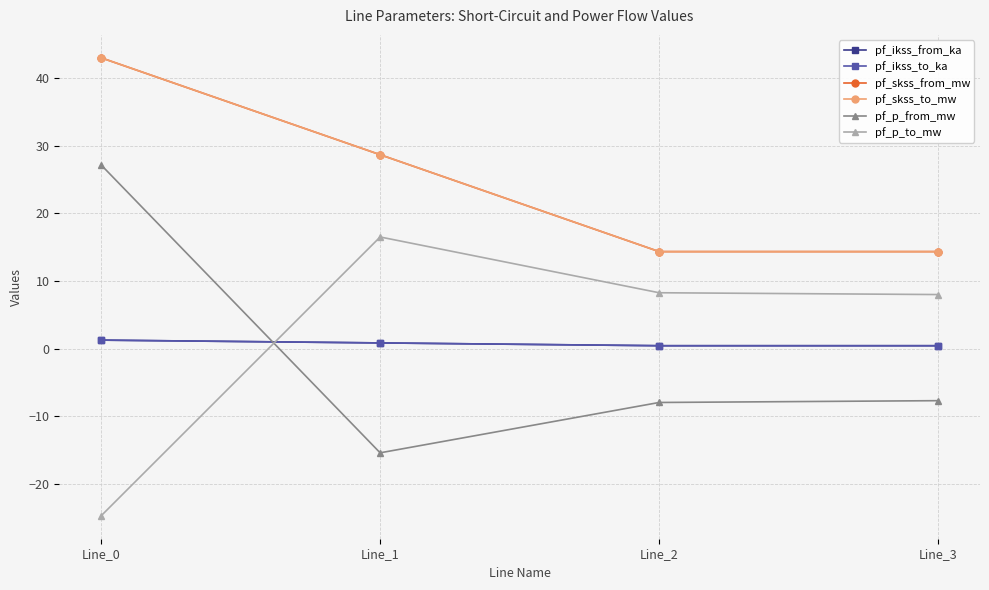

What is the difference between the highest and lowest values at Line_1?

44.1